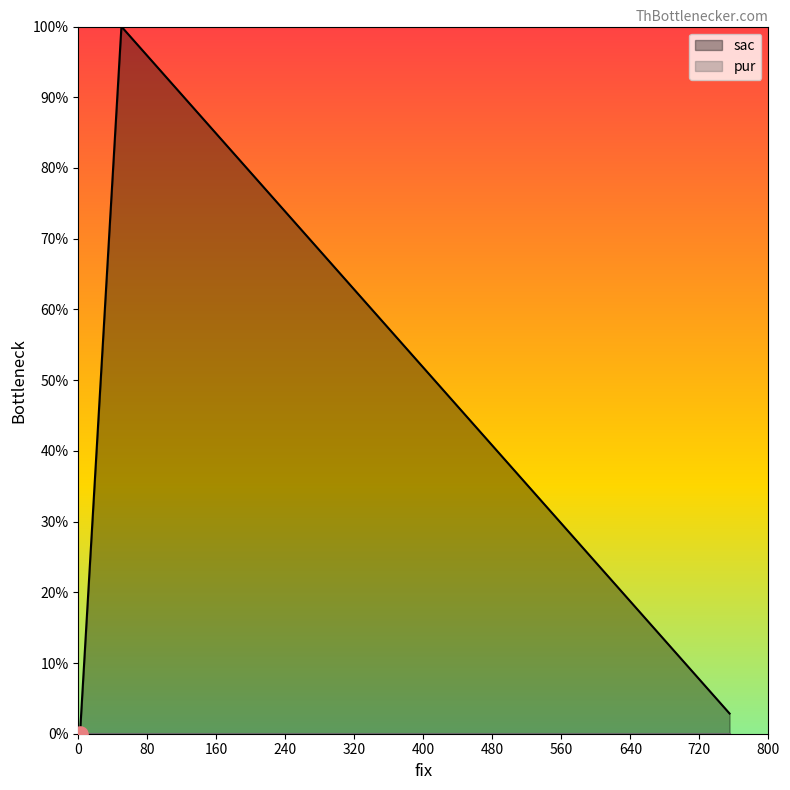

Which has a higher value, 50 or 755?

50